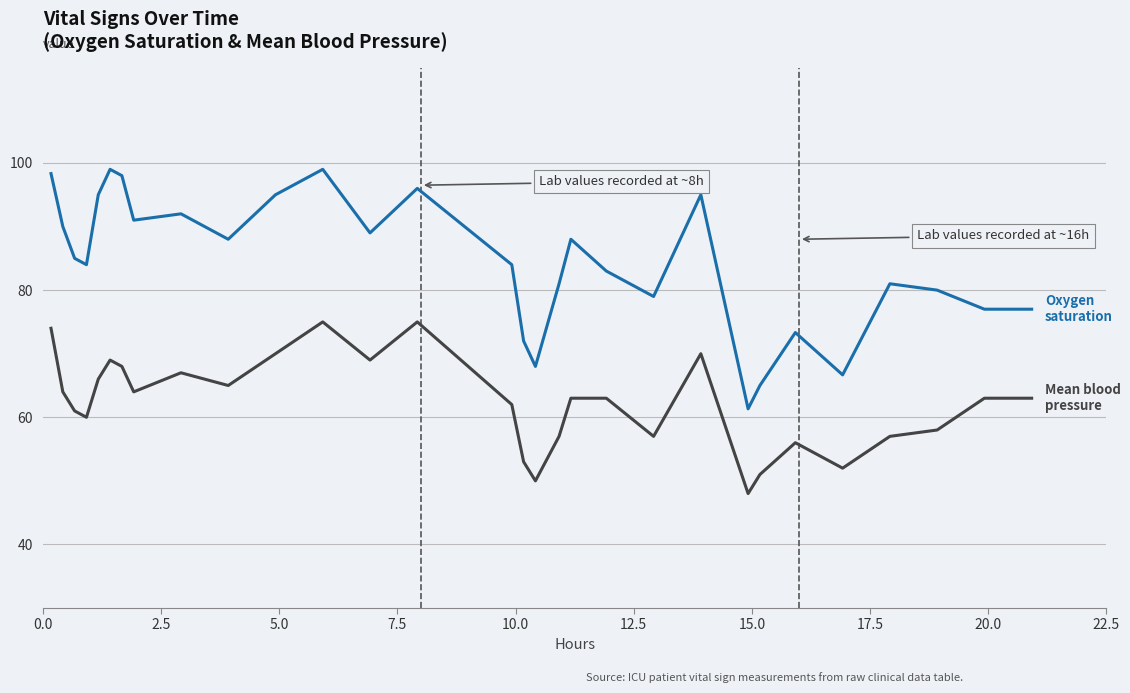

What is the minimum value shown in the chart?

48.0